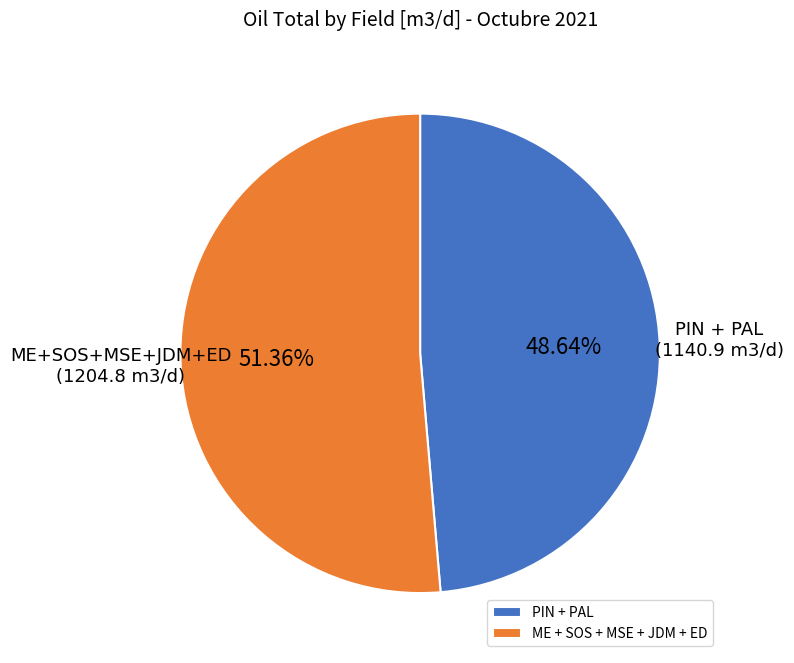

What is the largest slice in the pie chart?

ME + SOS + MSE + JDM + ED